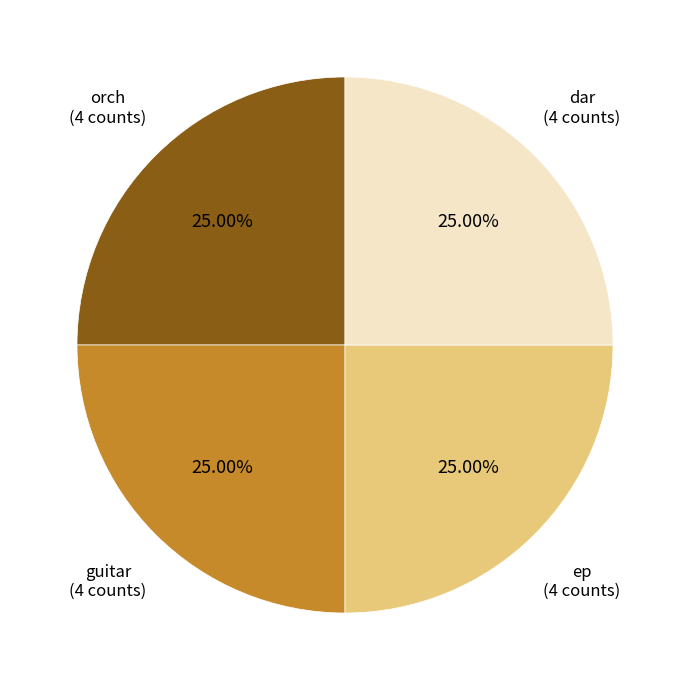

Does any single category account for the majority?

No